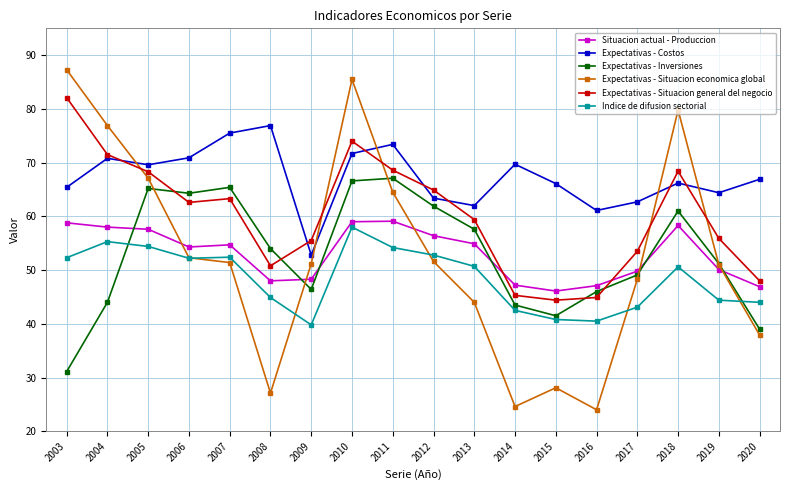

Which series has the largest range (max minus min)?

Expectativas - Situacion economica global